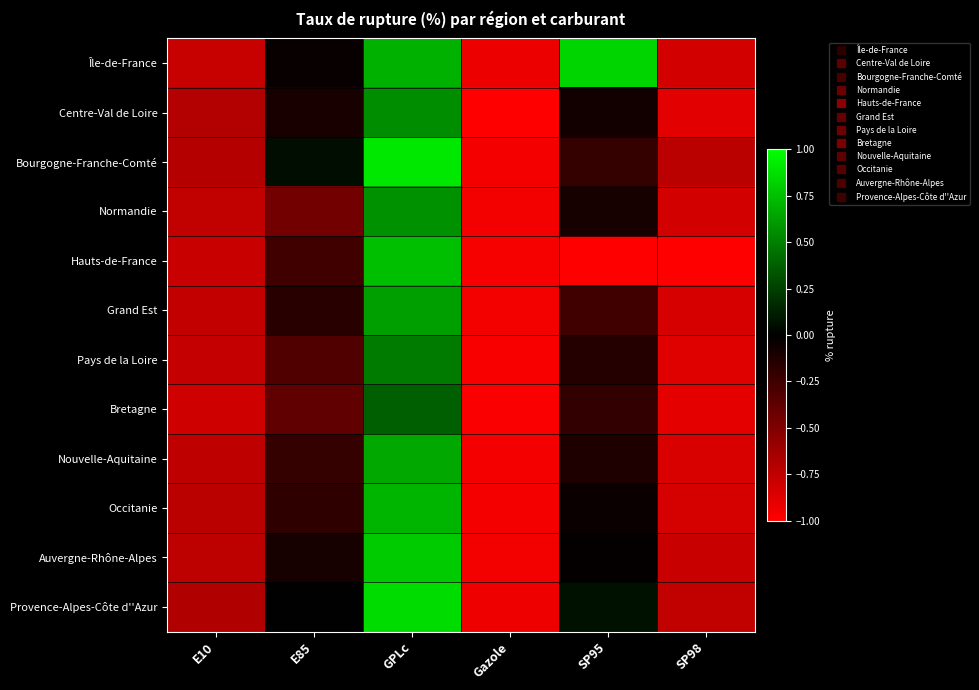

How many data points does each series have?

6